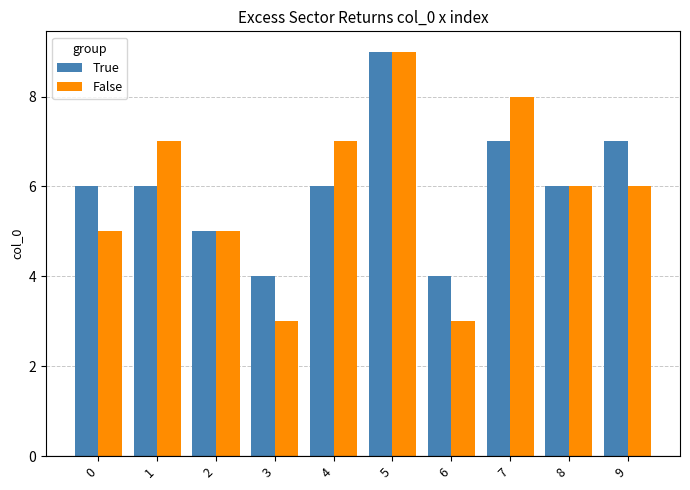

The True series shows 9 at 5. True or false?

True